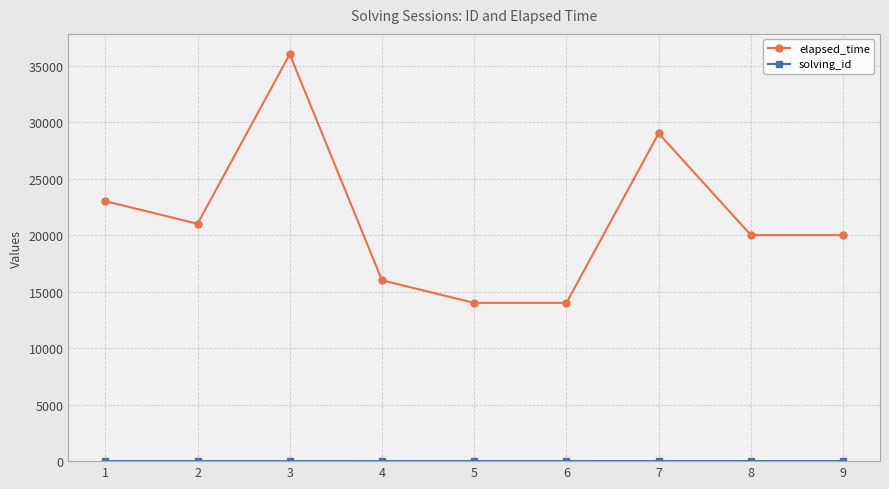

At which category is the sum across all series the highest?

3